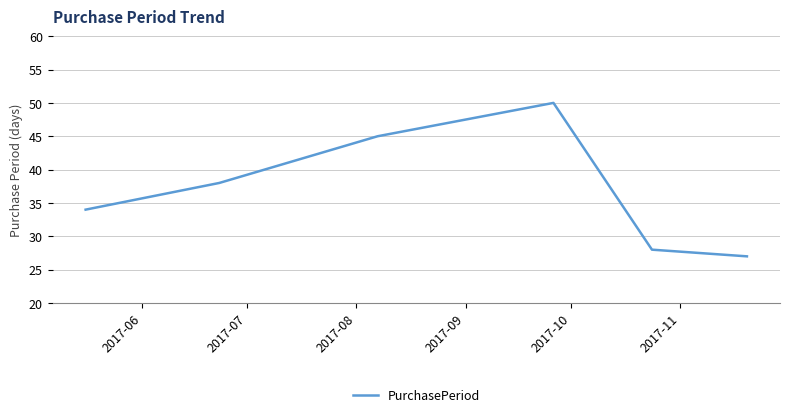

What is the minimum value shown in the chart?

27